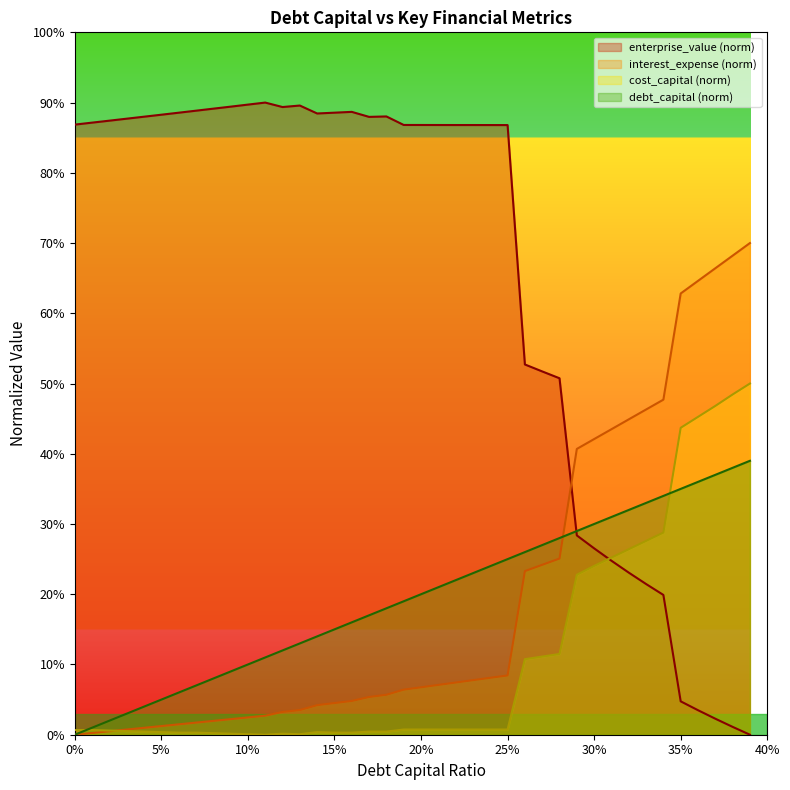

What is the difference between the maximum and minimum values in the interest_expense series?

0.7